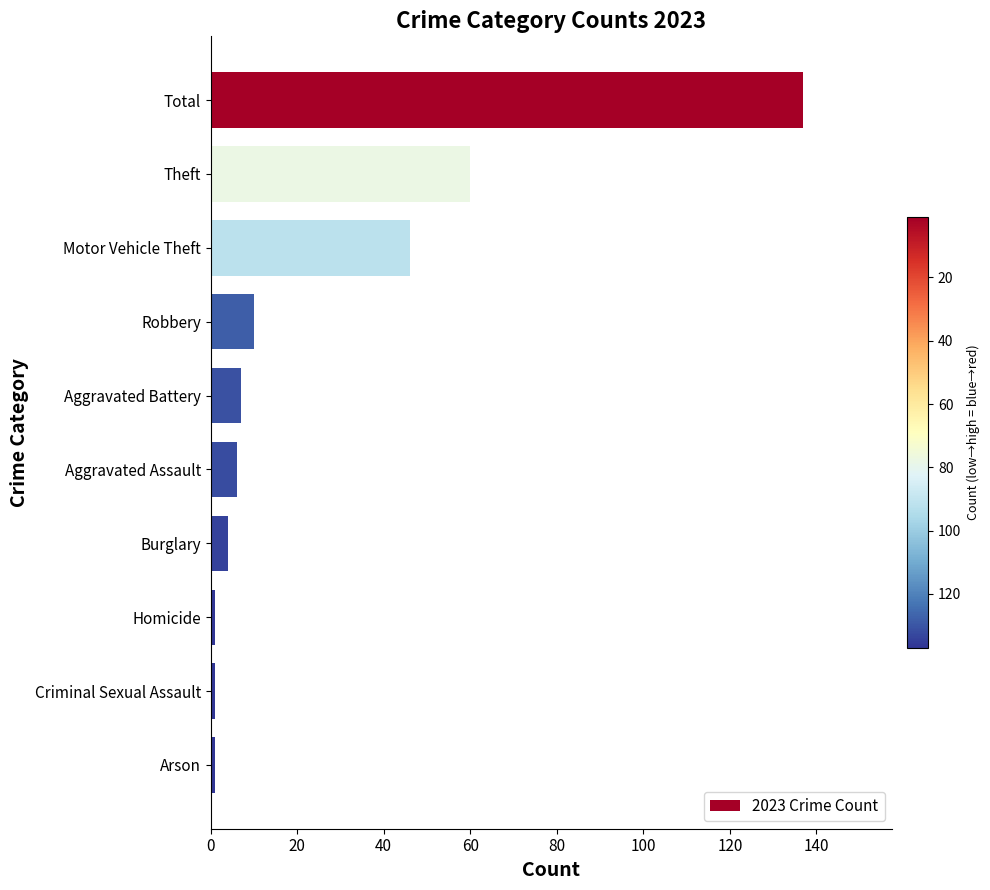

What is the ratio of the value at Robbery to the value at Aggravated Battery?

1.4